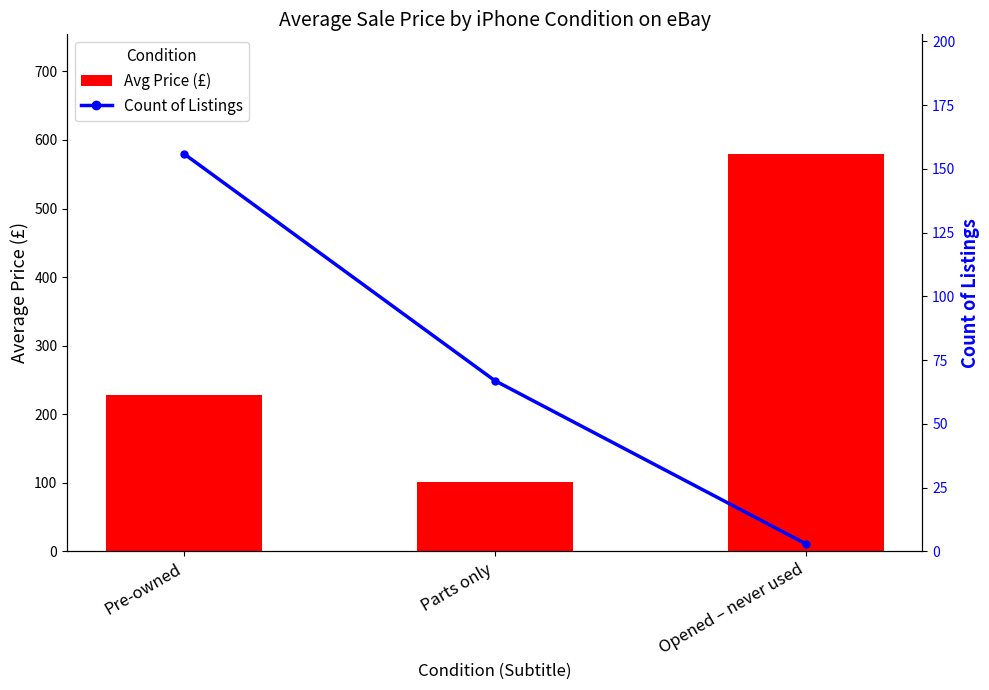

Rank the series at Opened – never used from highest to lowest value.

Average Price (£), Count of Listings